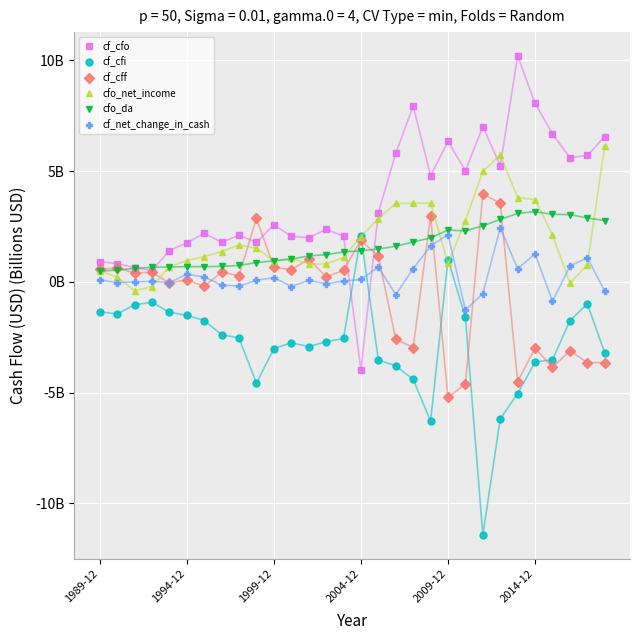

What is the greatest value displayed?

10.2